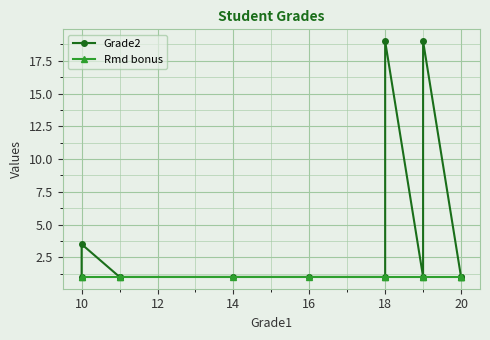

What is the average value of the Rmd bonus series?

1.0